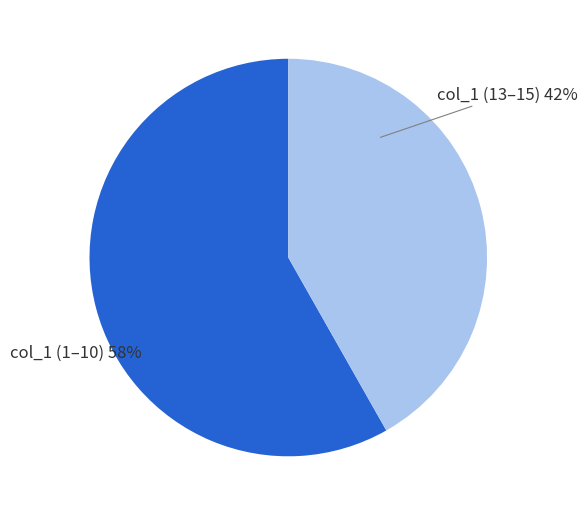

Does any single category account for the majority?

Yes